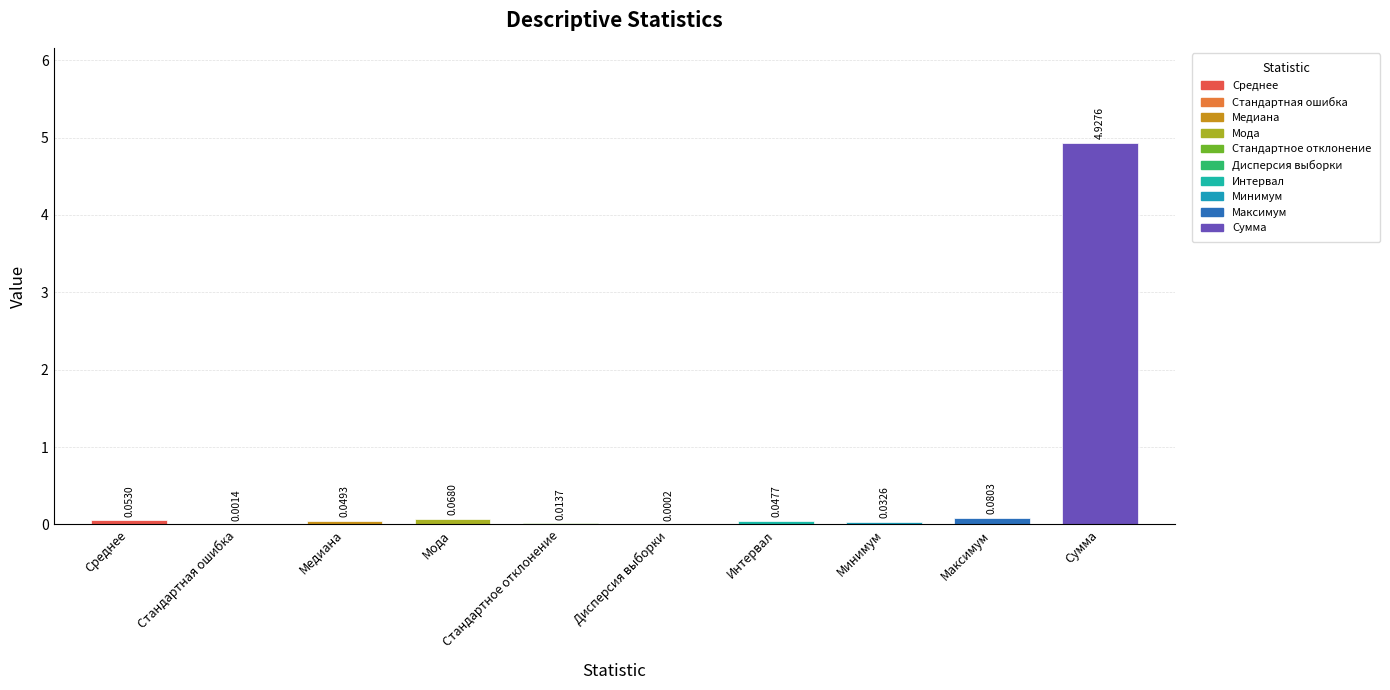

What is the label of the 3rd bar from the right?

Минимум